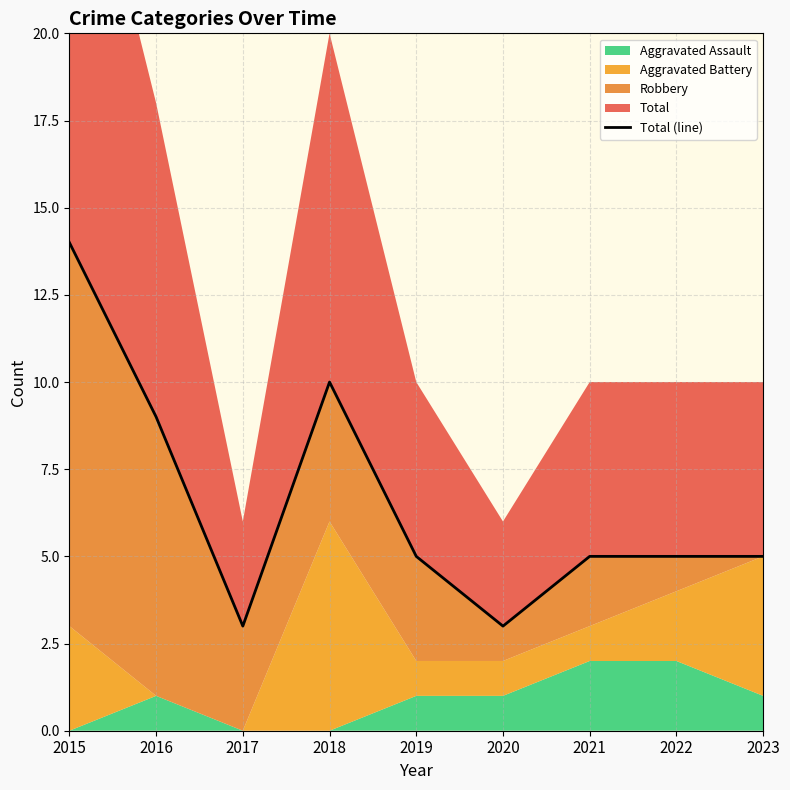

Which category has the lowest value across all series?

2017